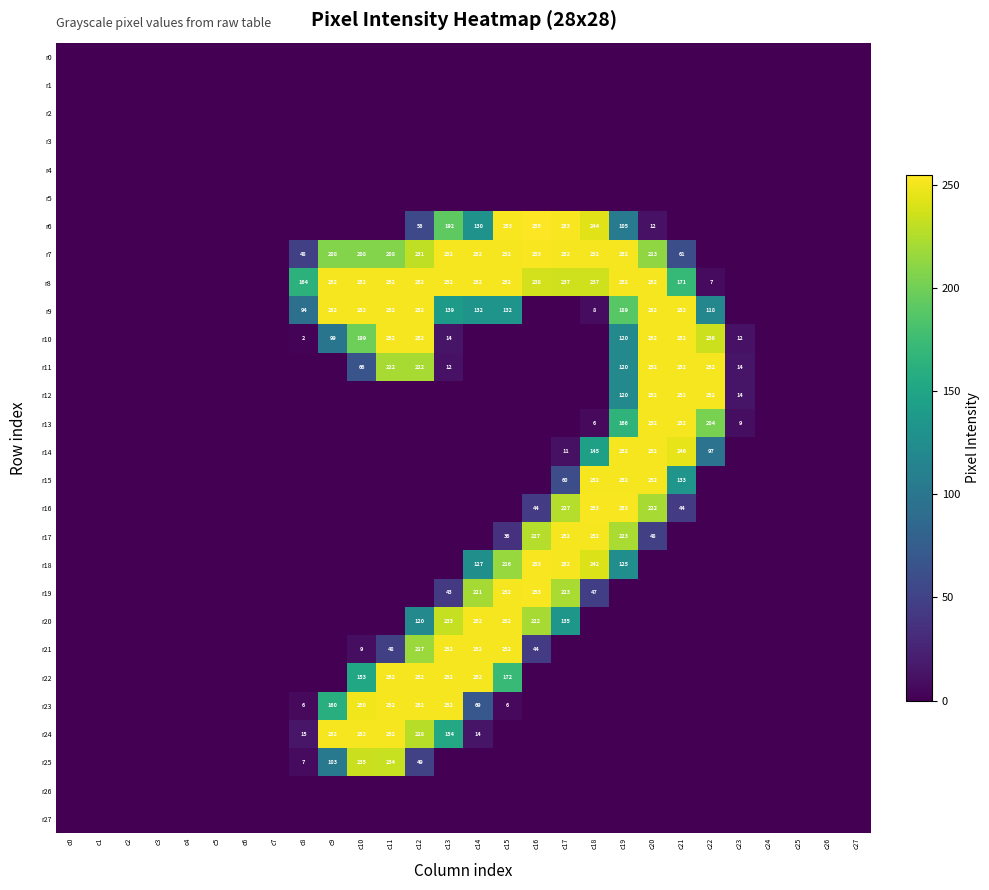

Is it true that r15 equals 92 at c17?

False